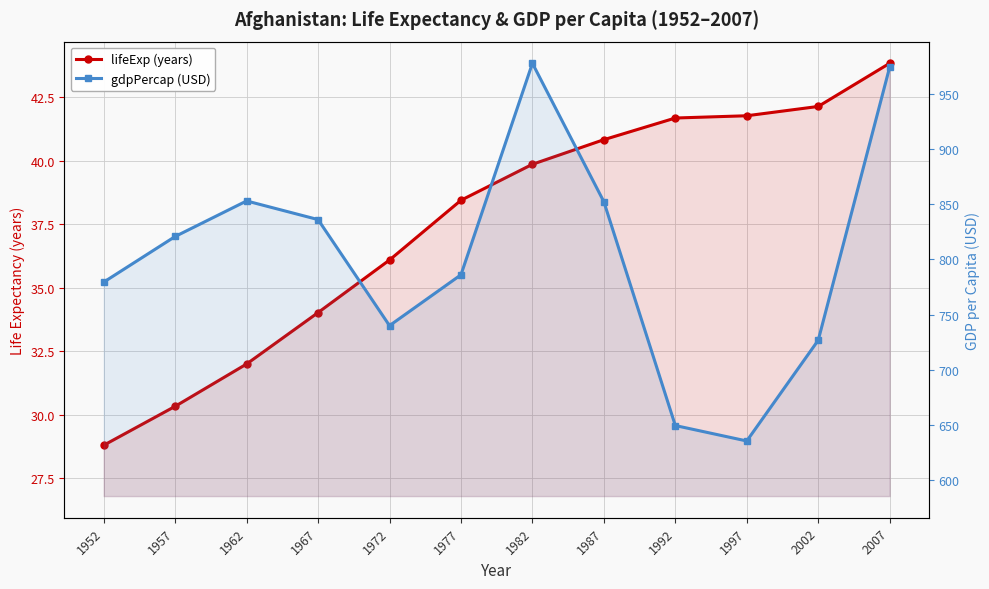

What is the spread (max minus min) of values at 1967?

802.2